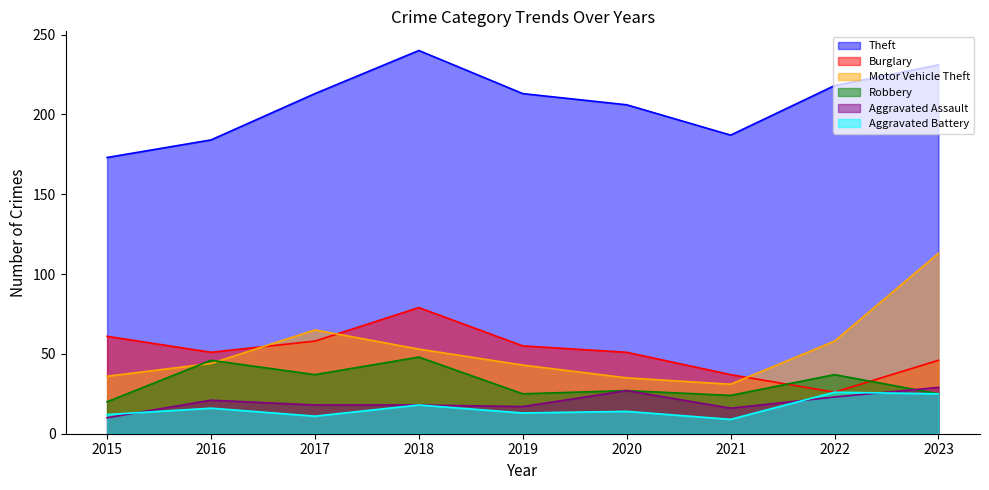

What is the highest value of the Aggravated Assault series?

29